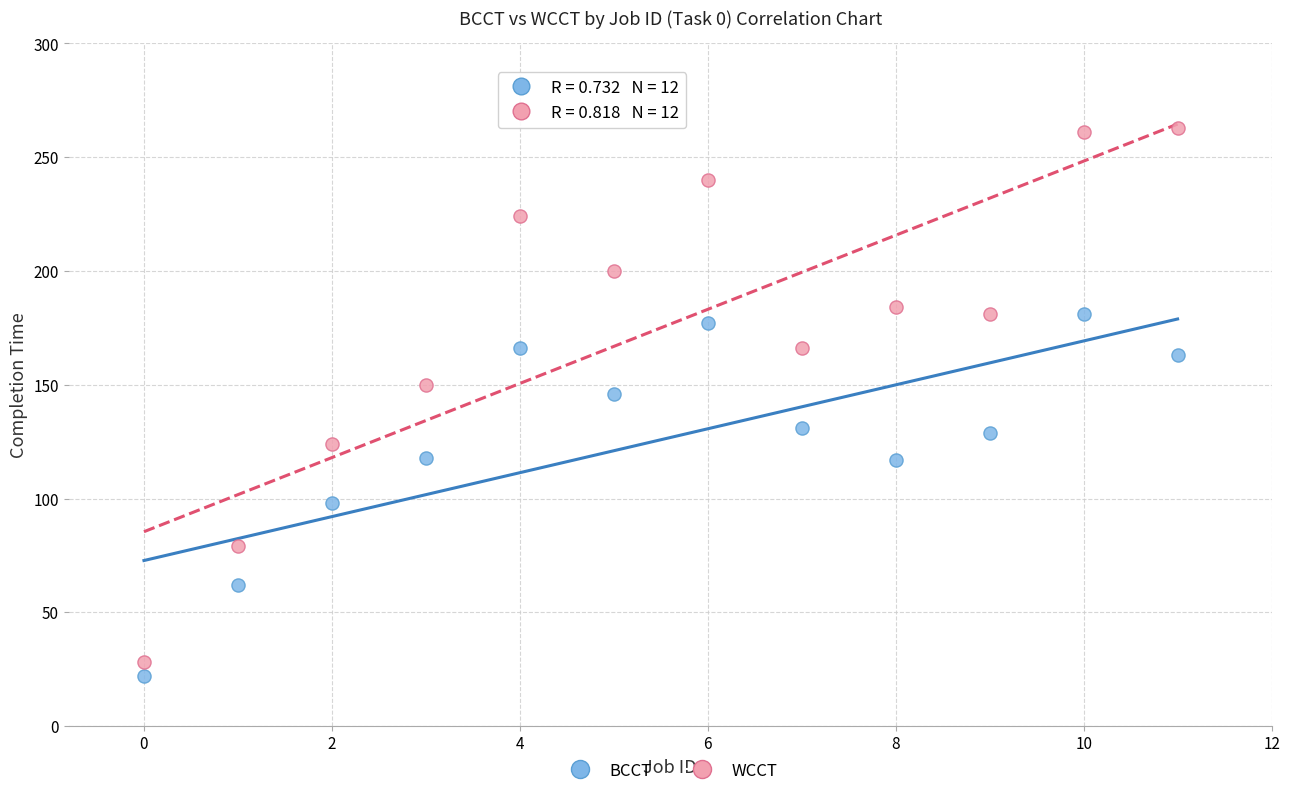

Across all data points, what is the range of Y values (max minus min)?

241